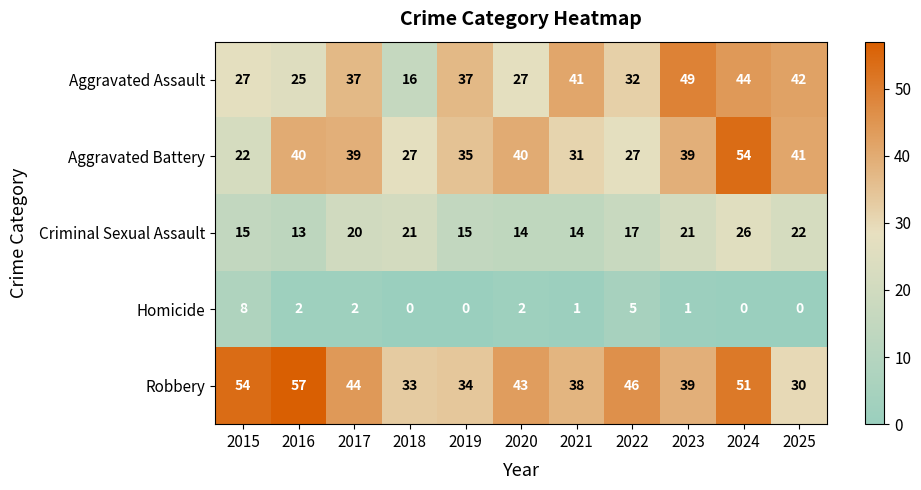

True or false: Robbery has a value of 18 at 2017.

False